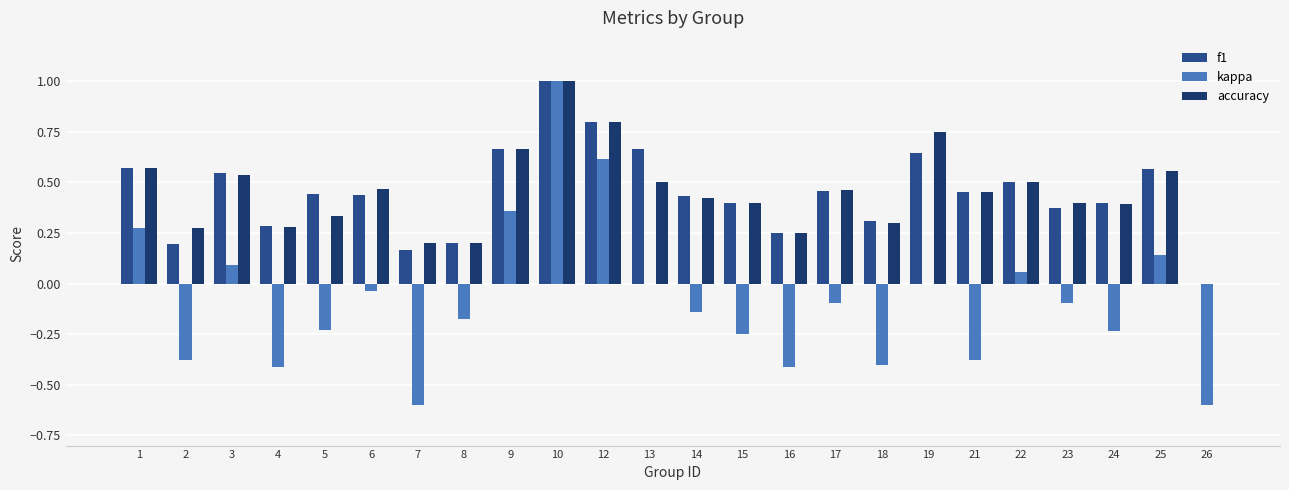

Which category has the highest value in the accuracy series?

10